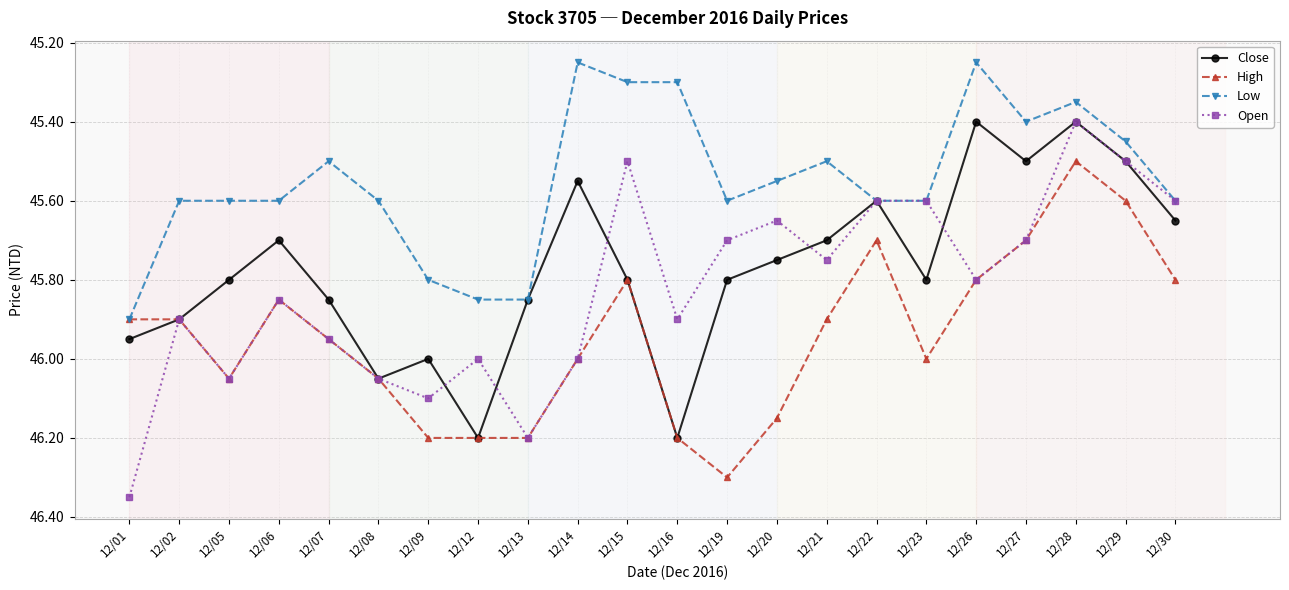

Count the number of data series in this chart.

4